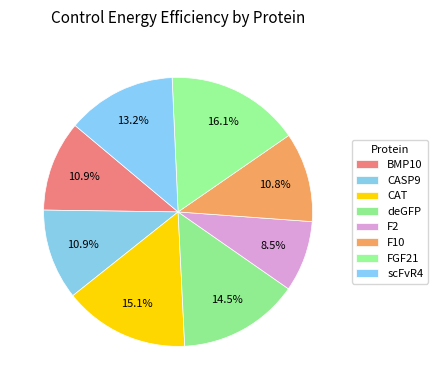

How many slices are in this pie chart?

8